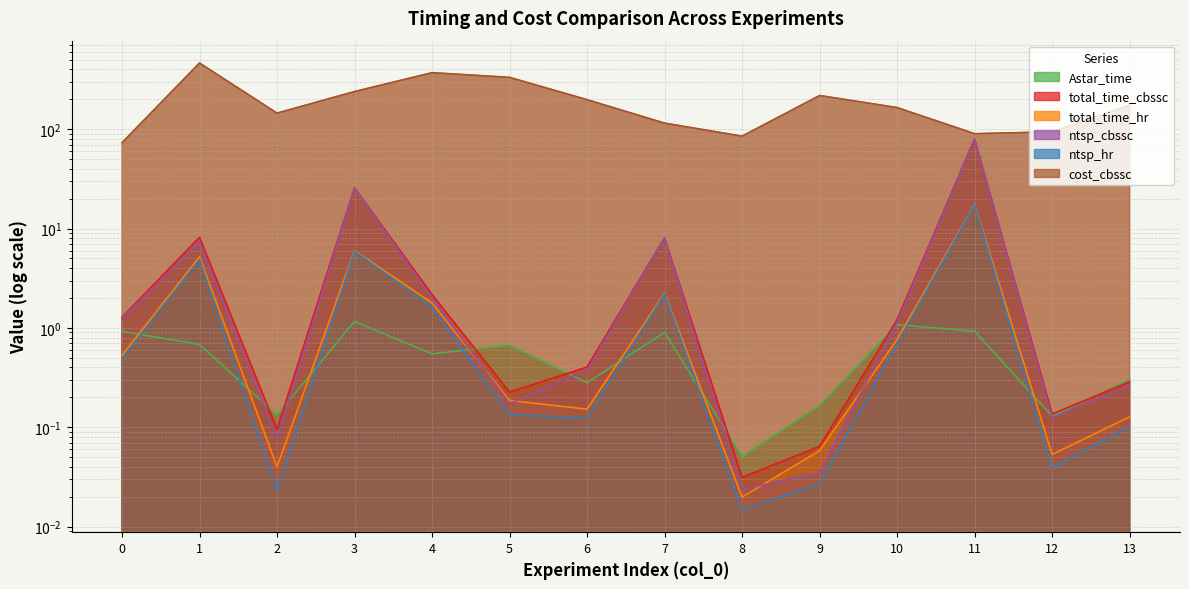

What is the approximate value of total_time_hr at 4?

1.8